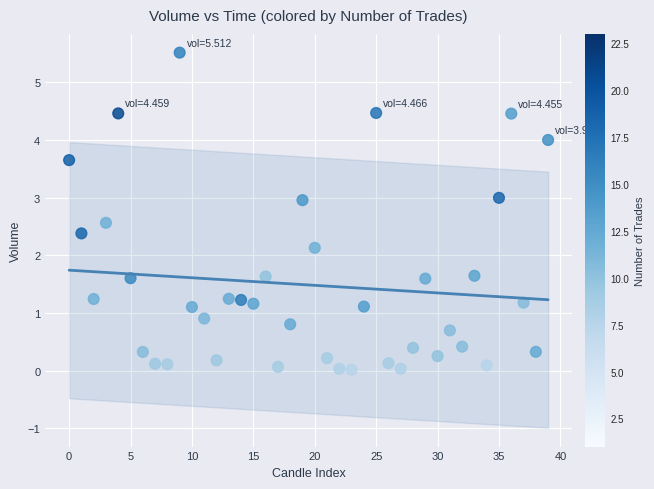

What Y value in the scatter plot is closest to 2?

2.1